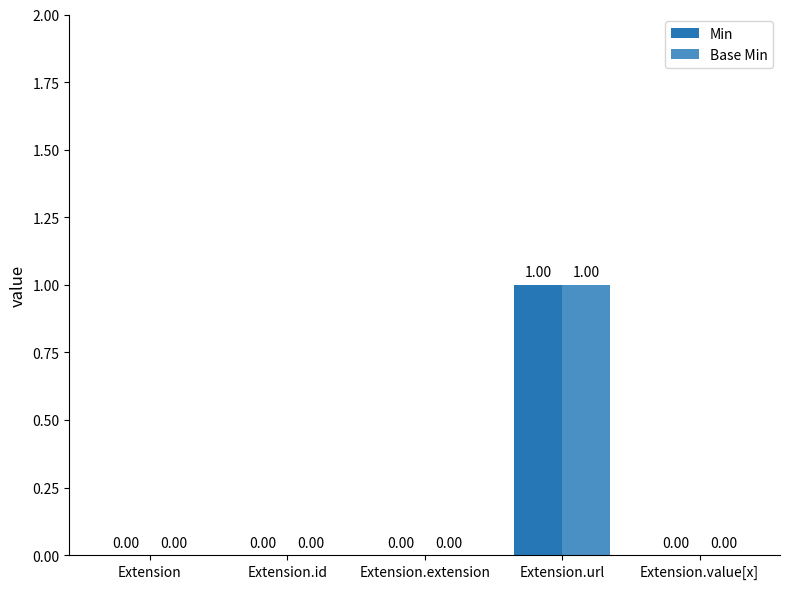

Reading left to right, extract all data points from this chart.

Min: 0	0	0	1	0
Base Min: 0	0	0	1	0